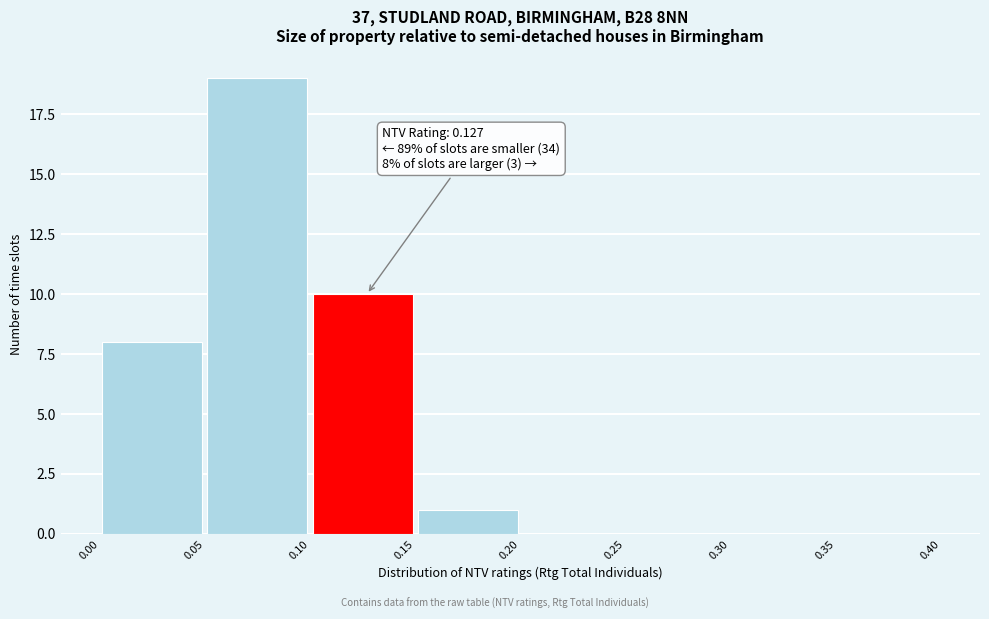

Over which range of the x-axis is the bar tallest?

0.05 to 0.10